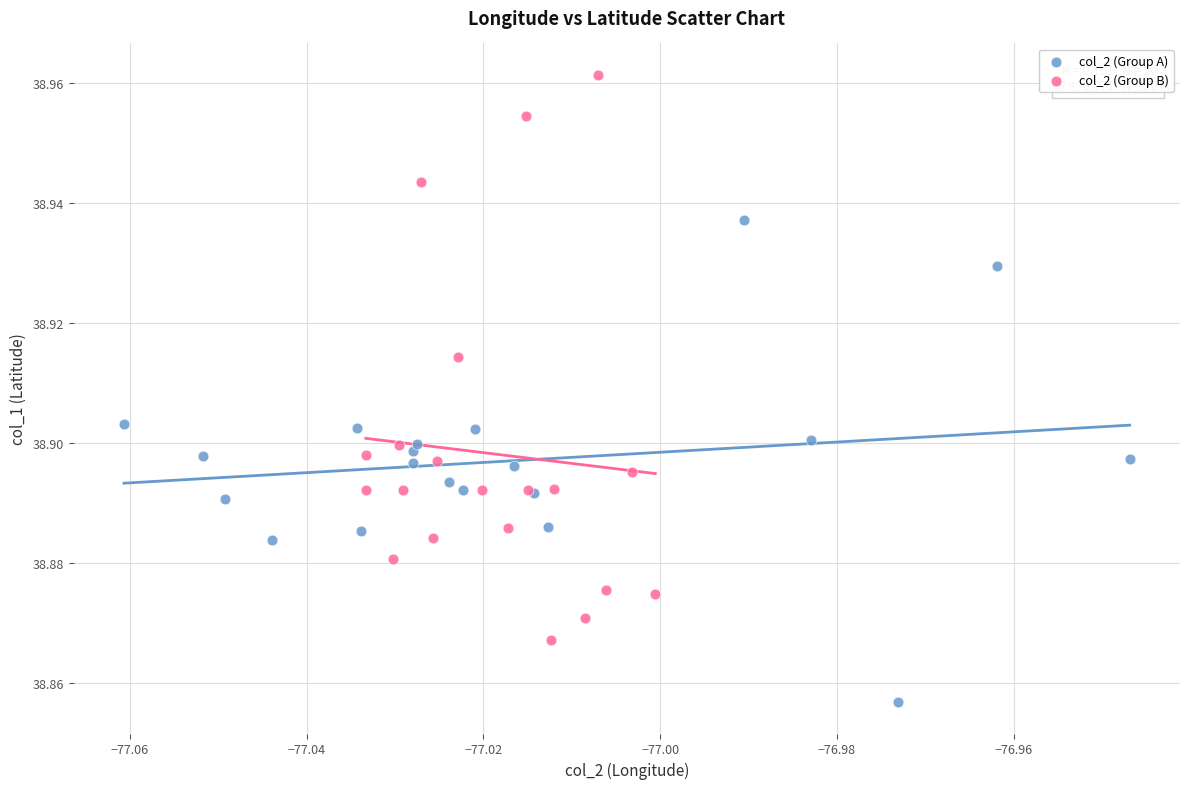

Which series reaches the minimum Y coordinate?

col_2 (Group A)